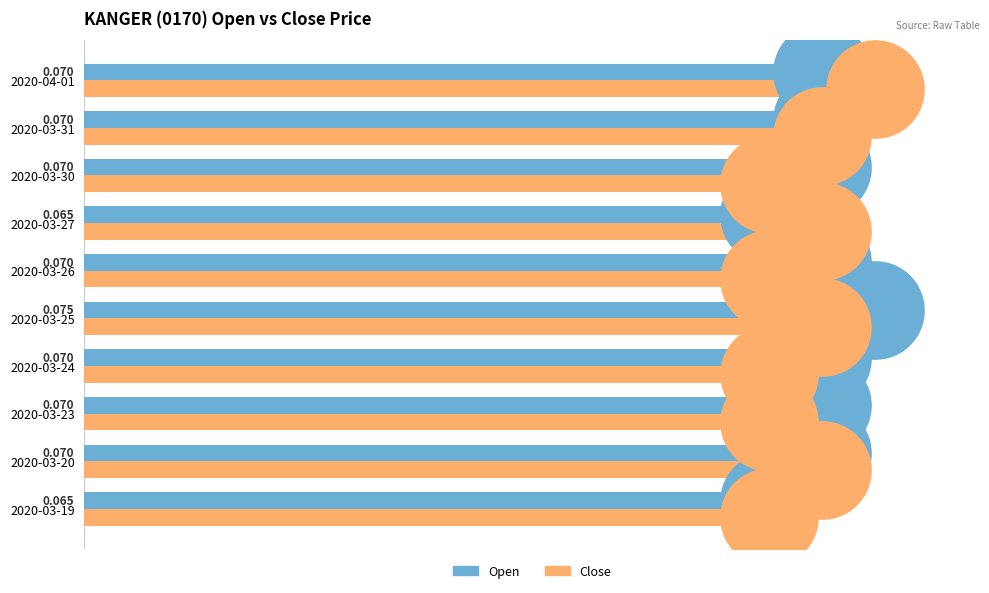

Which series has the largest total across all categories?

Open